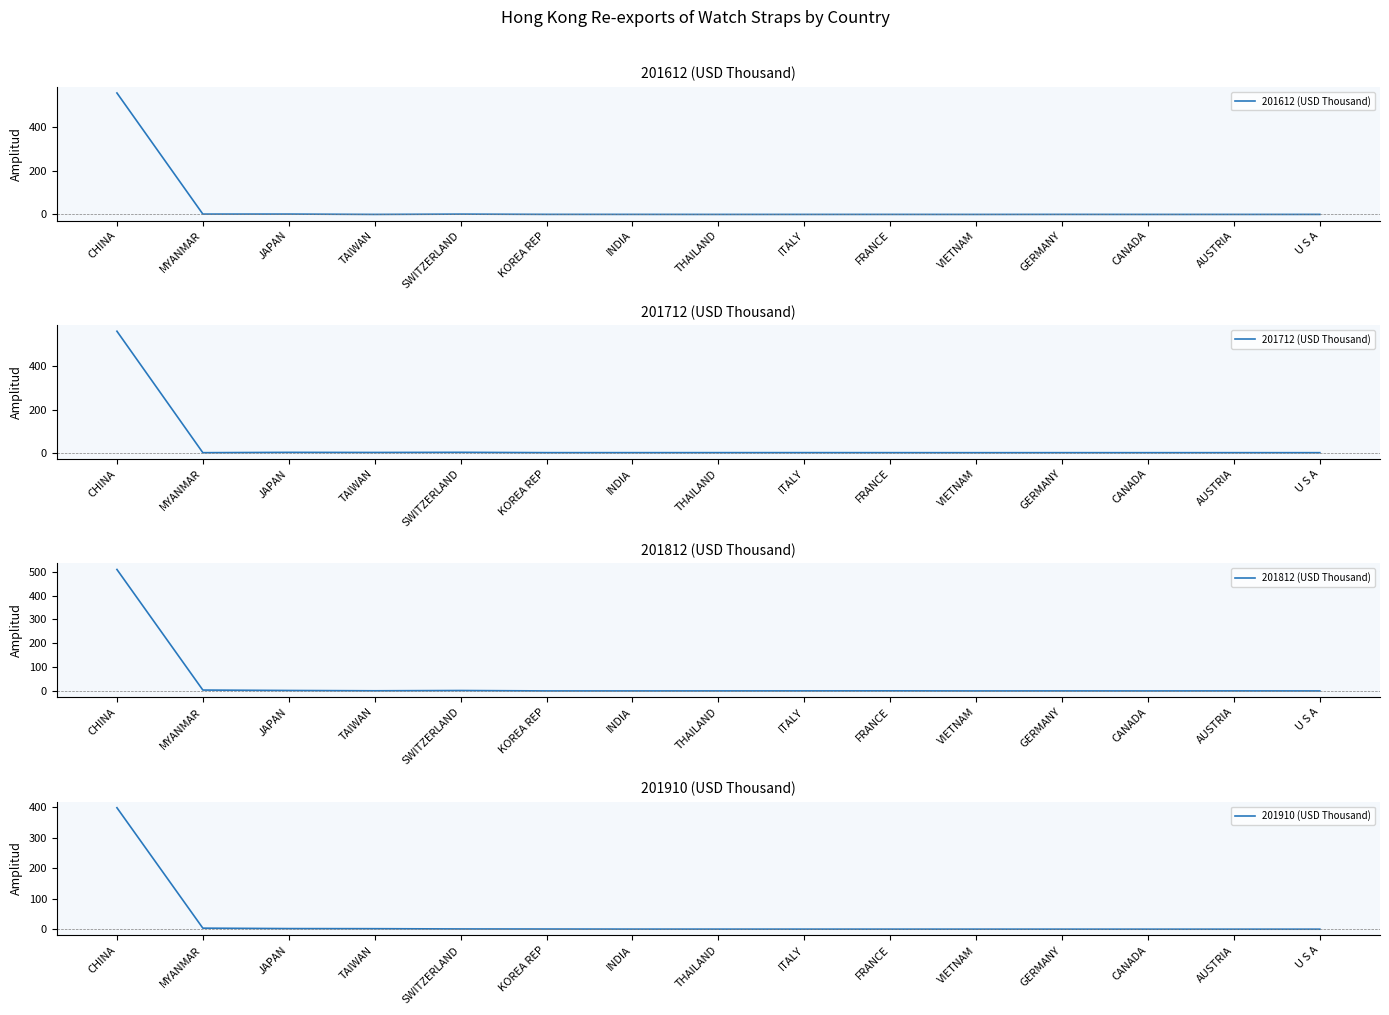

At how many categories does at least one series exceed 172?

1